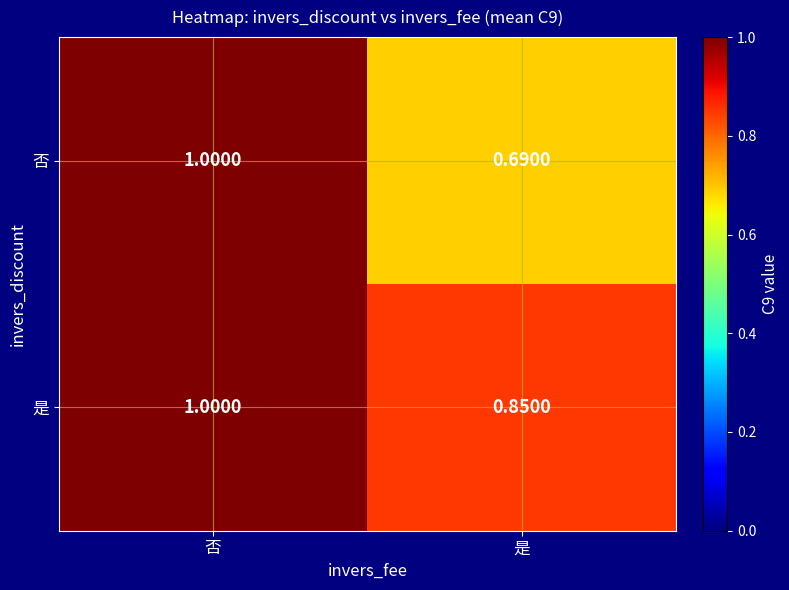

List the labels in order of 是 value, largest first.

否, 是